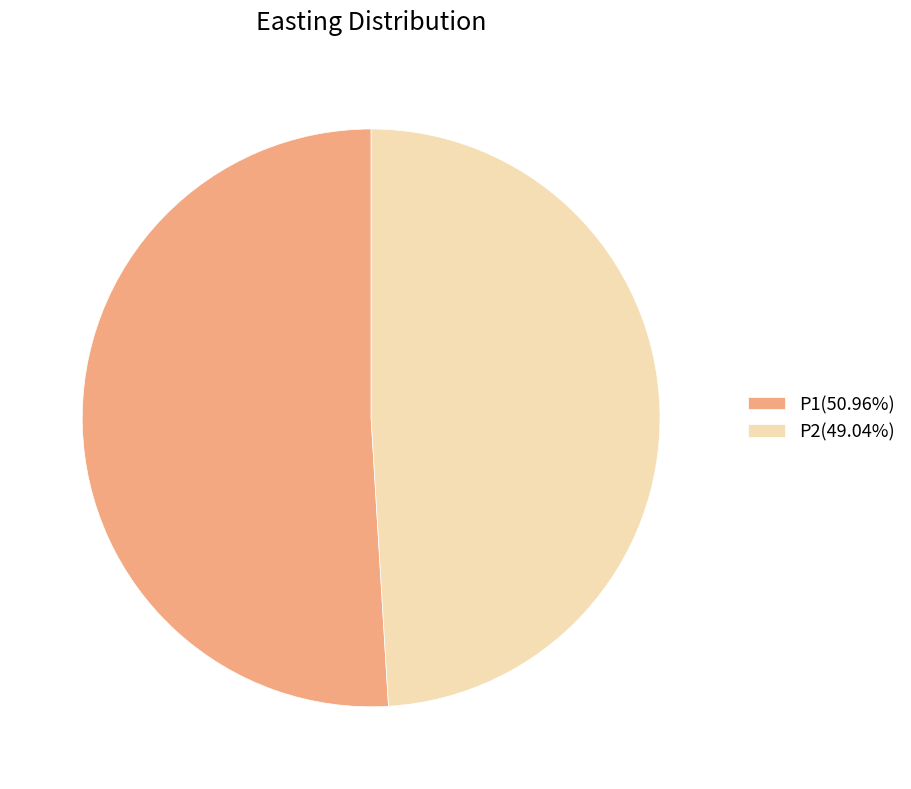

Is P1 the majority of the pie?

Yes